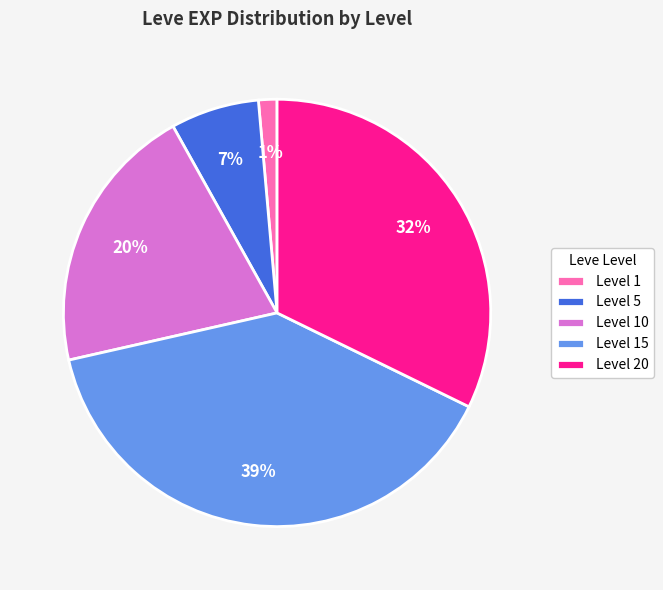

To the nearest percent, what is the average slice percentage?

20%